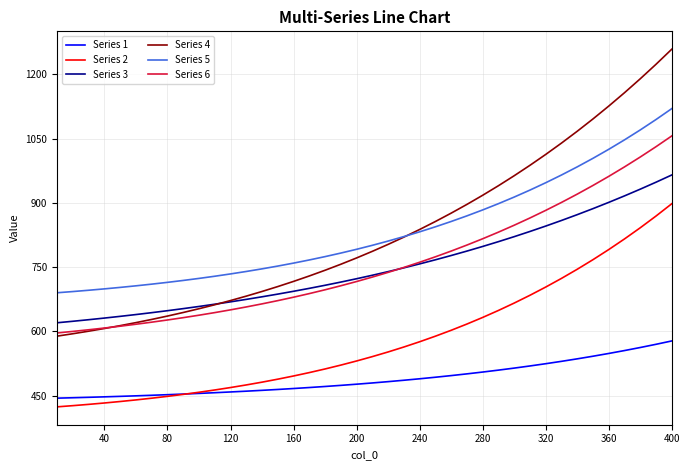

Rank the series by their maximum value, from highest to lowest.

Series 4, Series 5, Series 6, Series 3, Series 2, Series 1